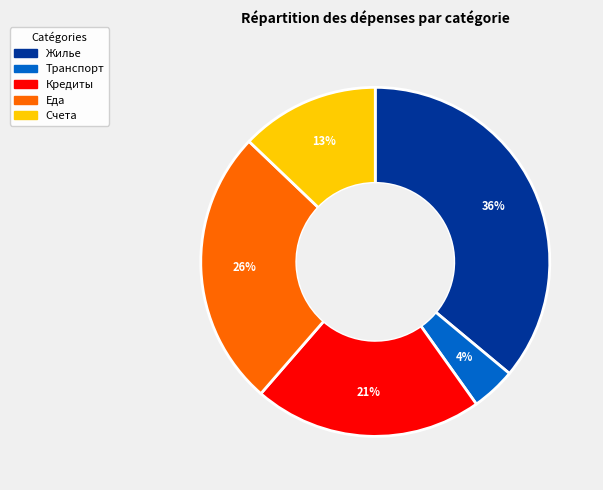

Count the number of slices in the pie.

5